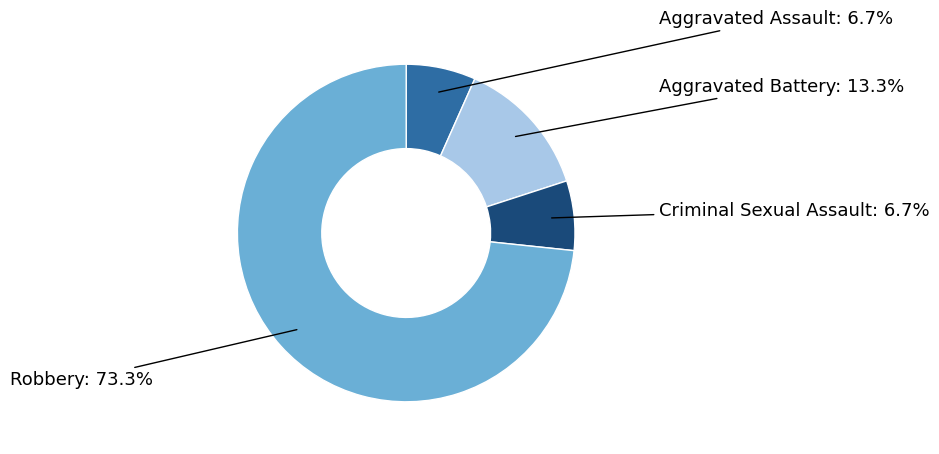

Does any single category account for the majority?

Yes